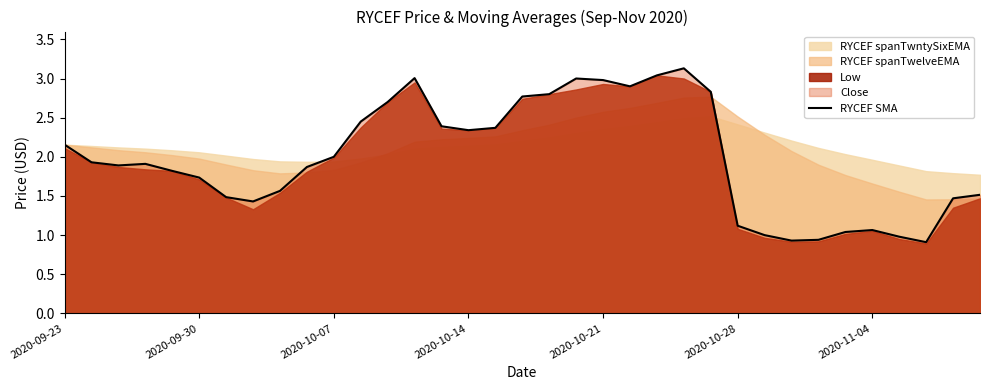

How many interior local peaks (higher than both neighbors) does the data have?

5